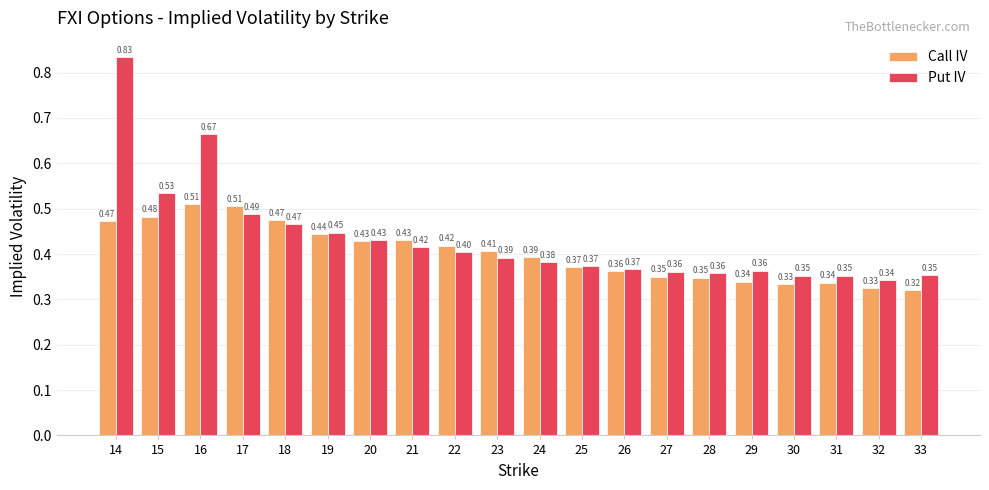

At which label is Put IV closest to 0?

32